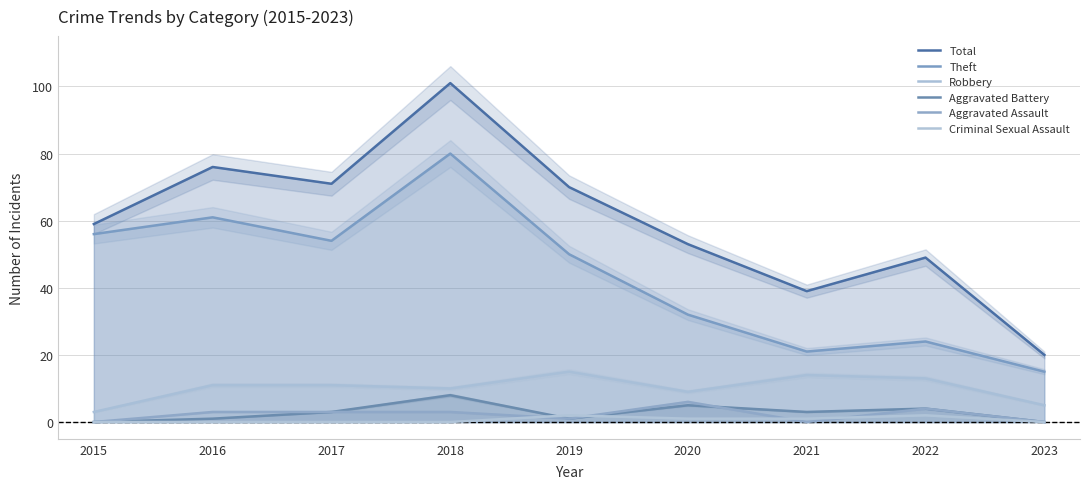

Between 2023 and 2020, which is larger?

2020